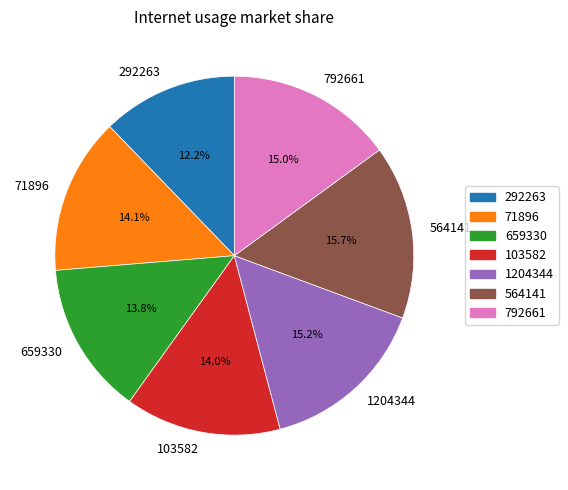

Does any single category account for the majority?

No